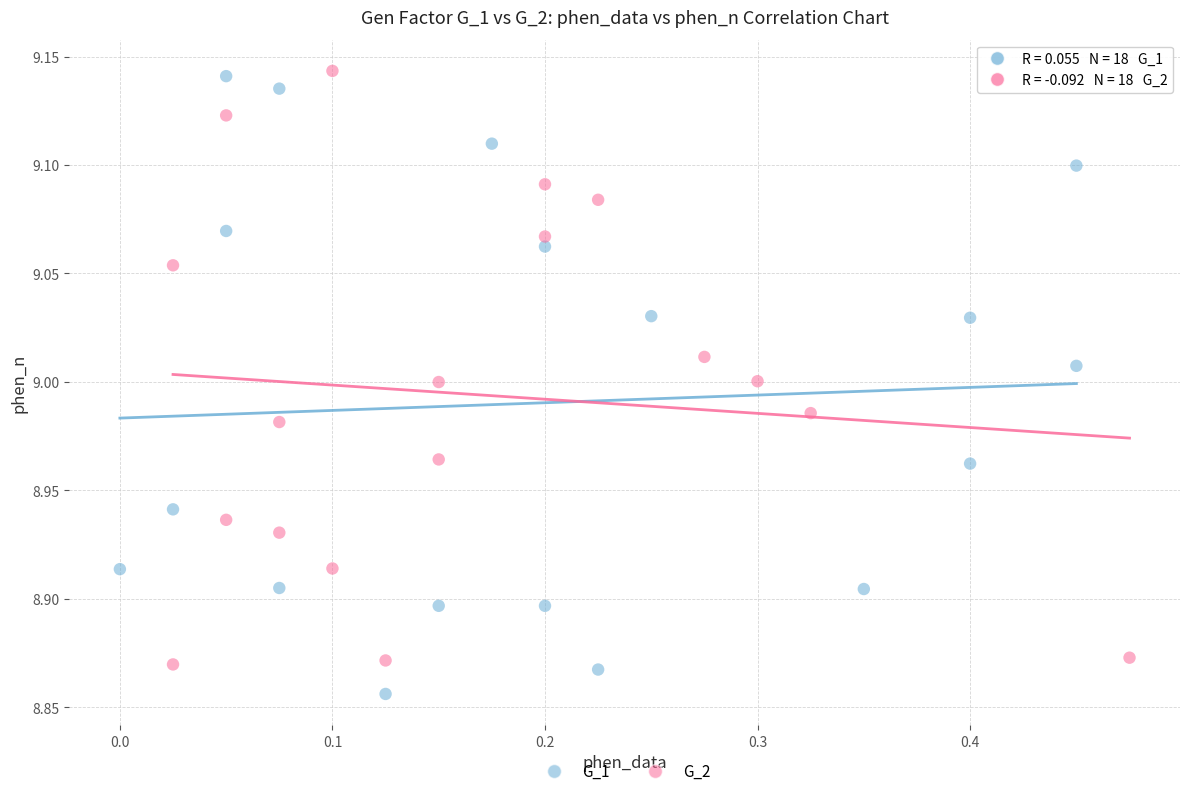

Which series contains the lowest Y value?

G_1